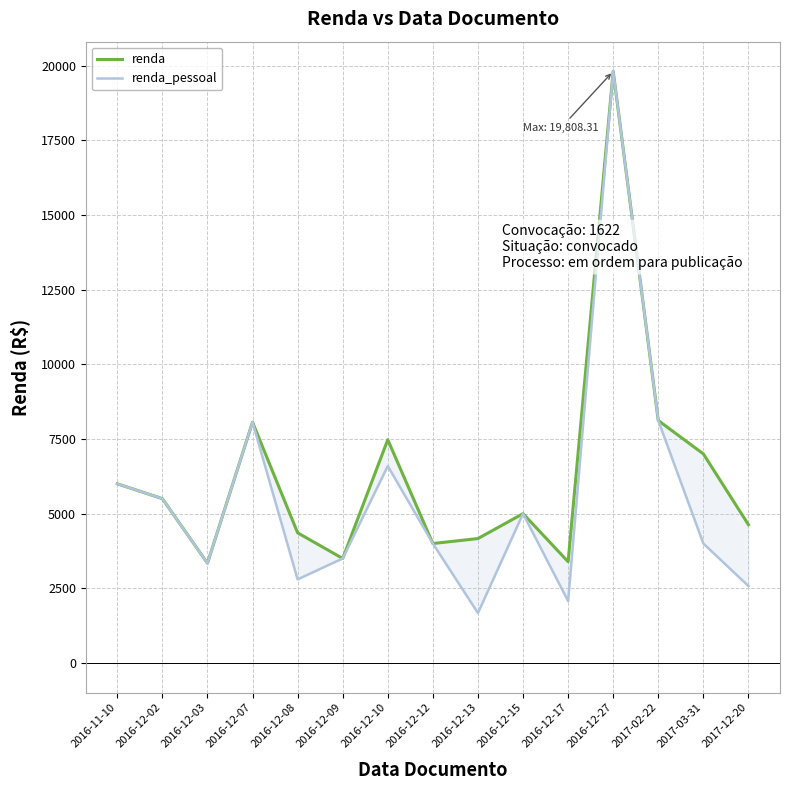

What is the smallest value displayed?

1674.0